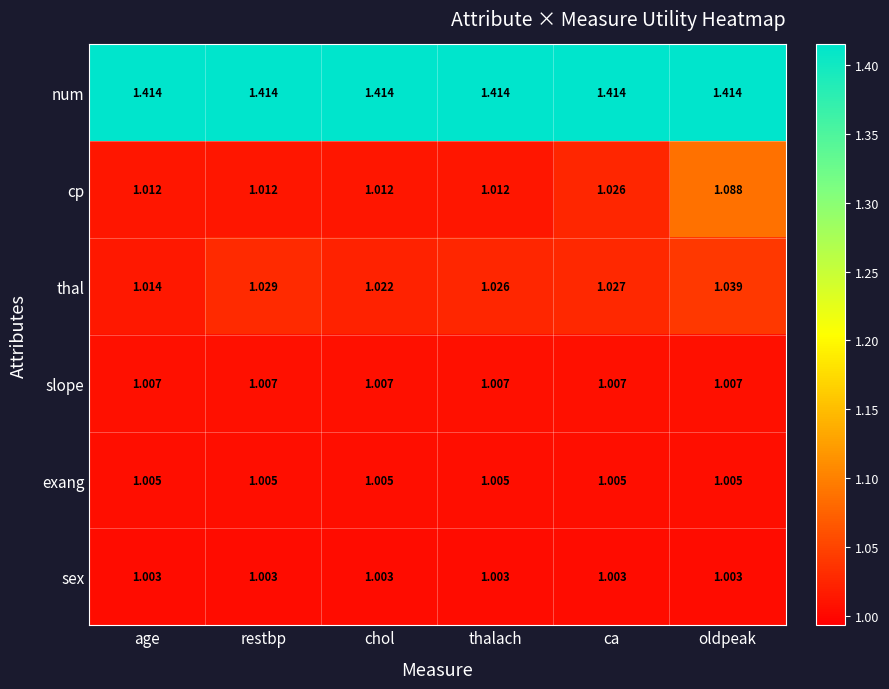

What is the total value across all series at ca?

6.5